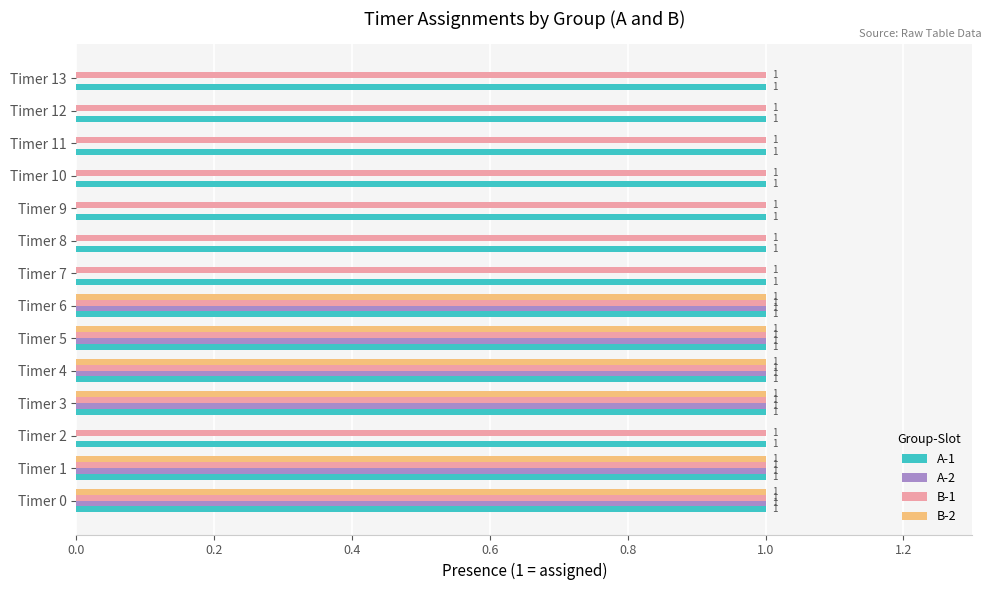

The value of A-1 at Timer 2 is 1. True or false?

True